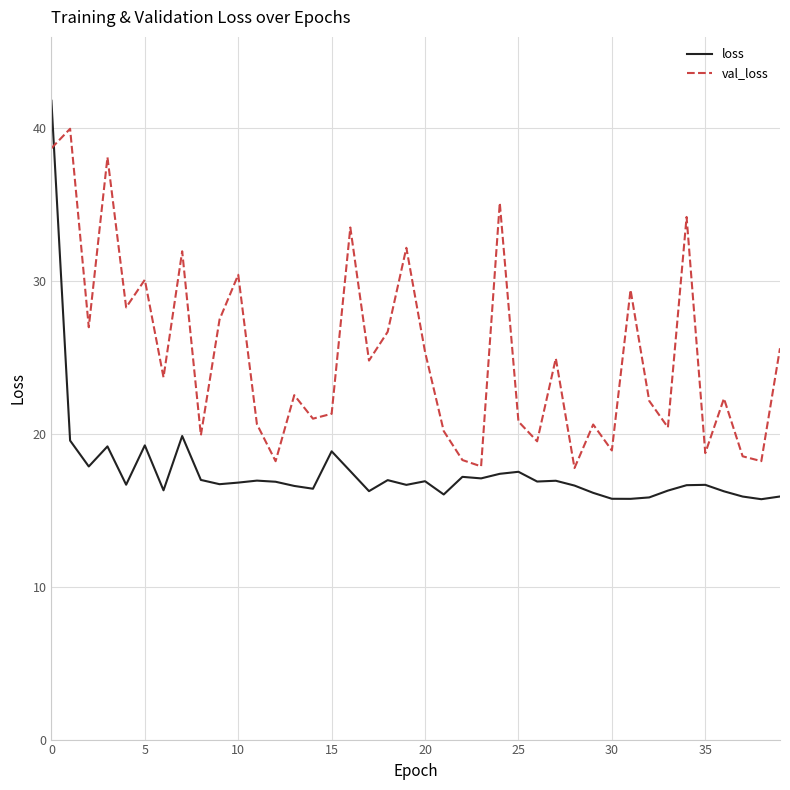

What is the minimum value for val_loss?

17.8